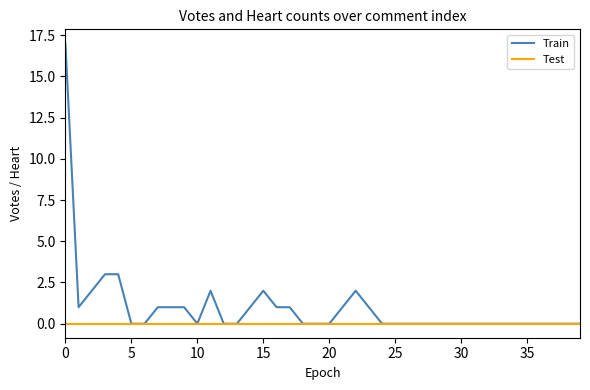

List the series in order of their overall mean, highest first.

Train, Test